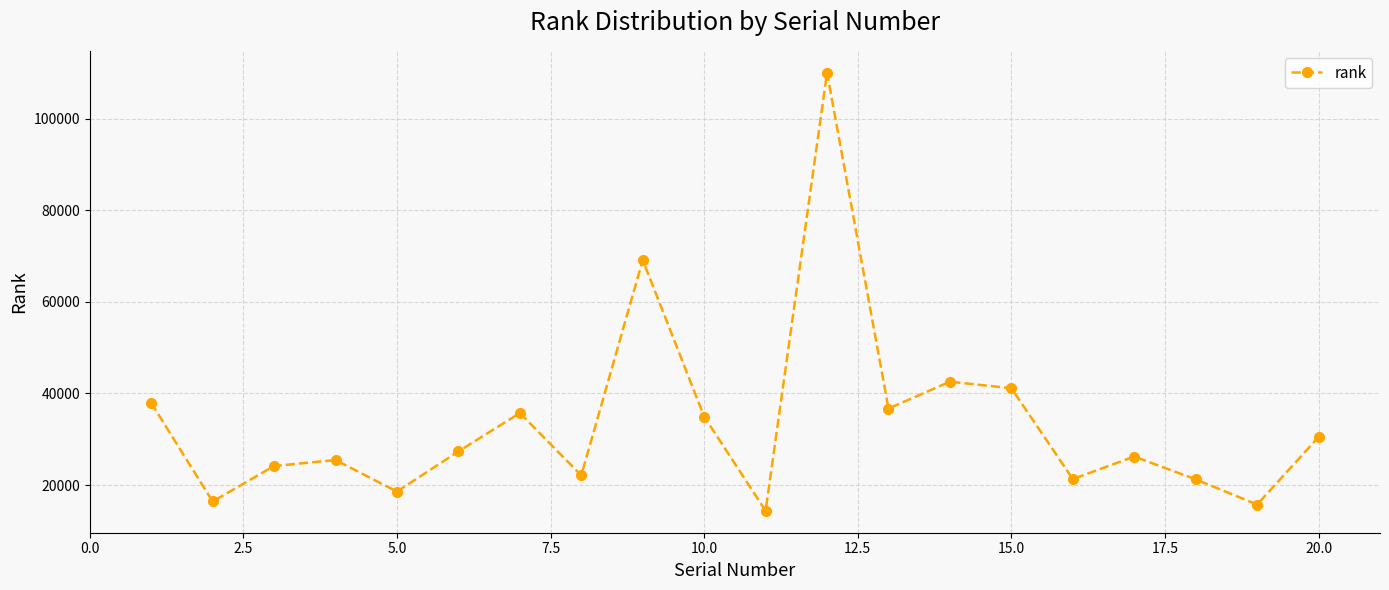

What is the value of the 3rd point from the left?

24175